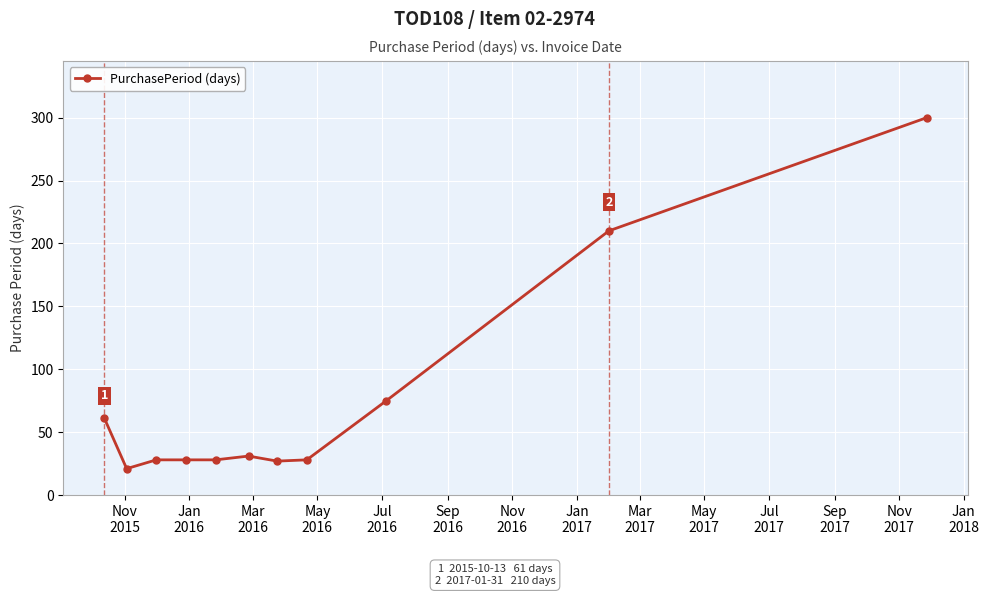

What is the value of the 6th point from the left?

31